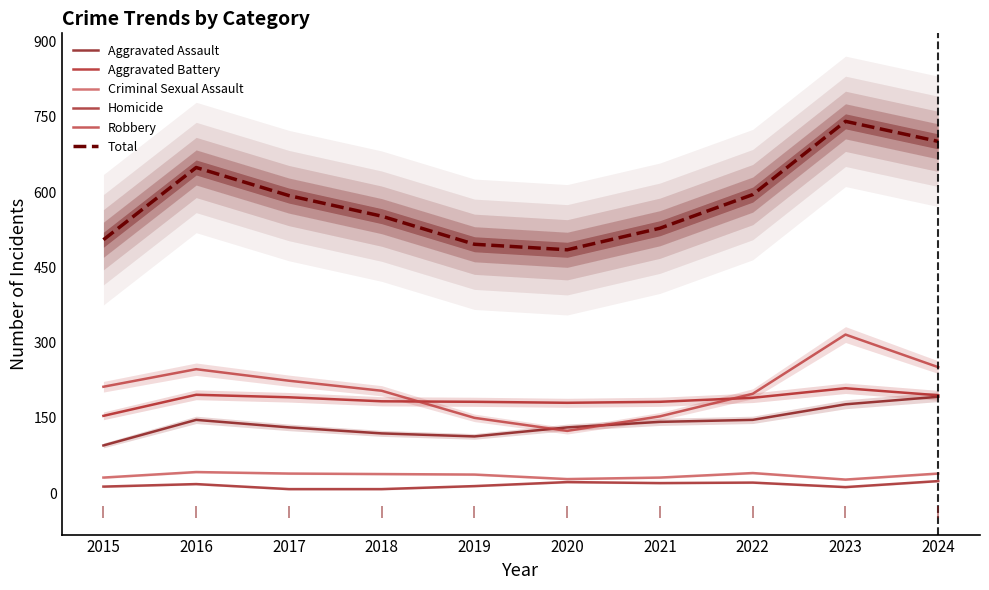

True or false: Homicide and Criminal Sexual Assault intersect in this chart.

False